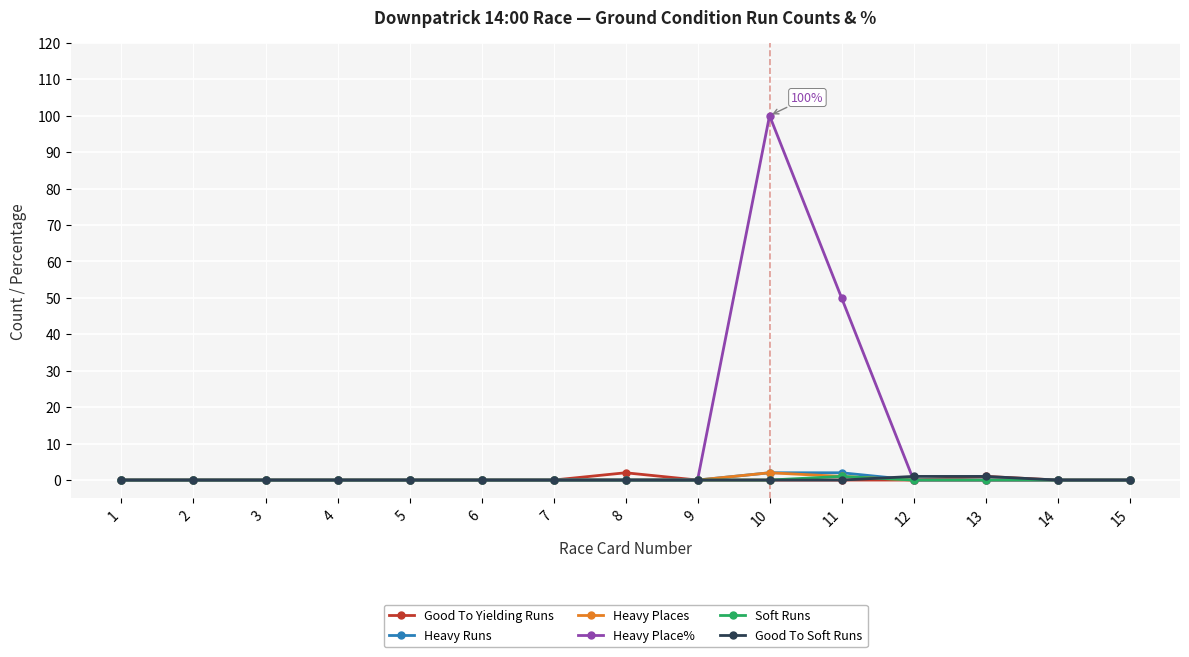

At which category is the sum across all series the highest?

10